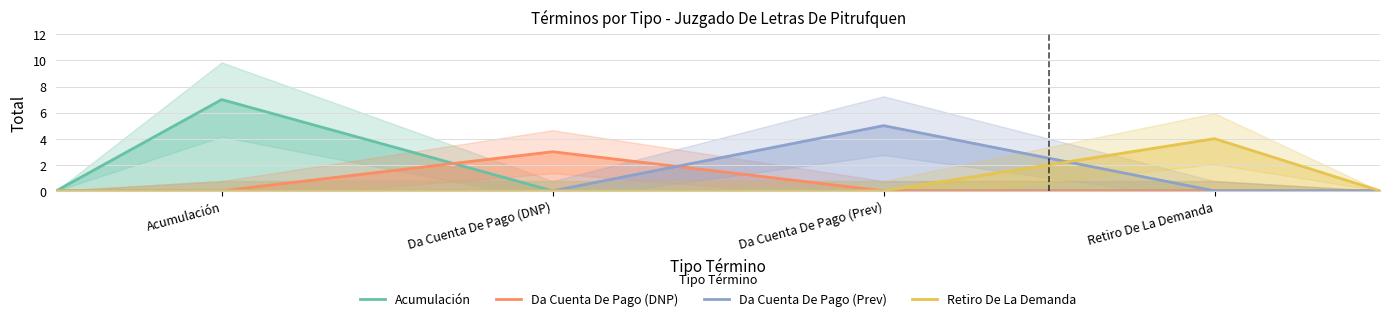

Count the number of data series in this chart.

4